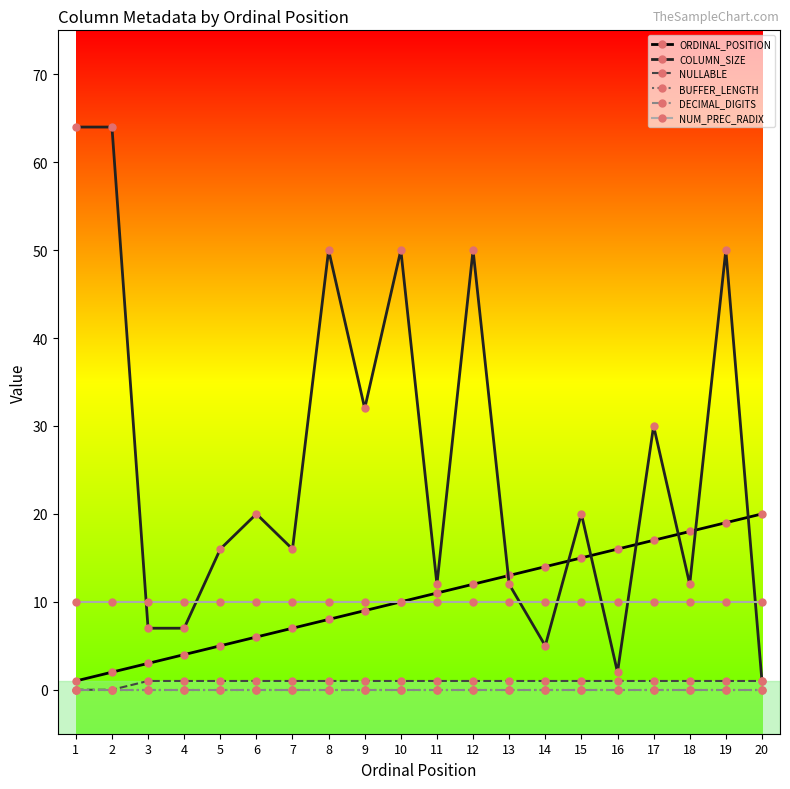

What is the greatest value displayed?

64